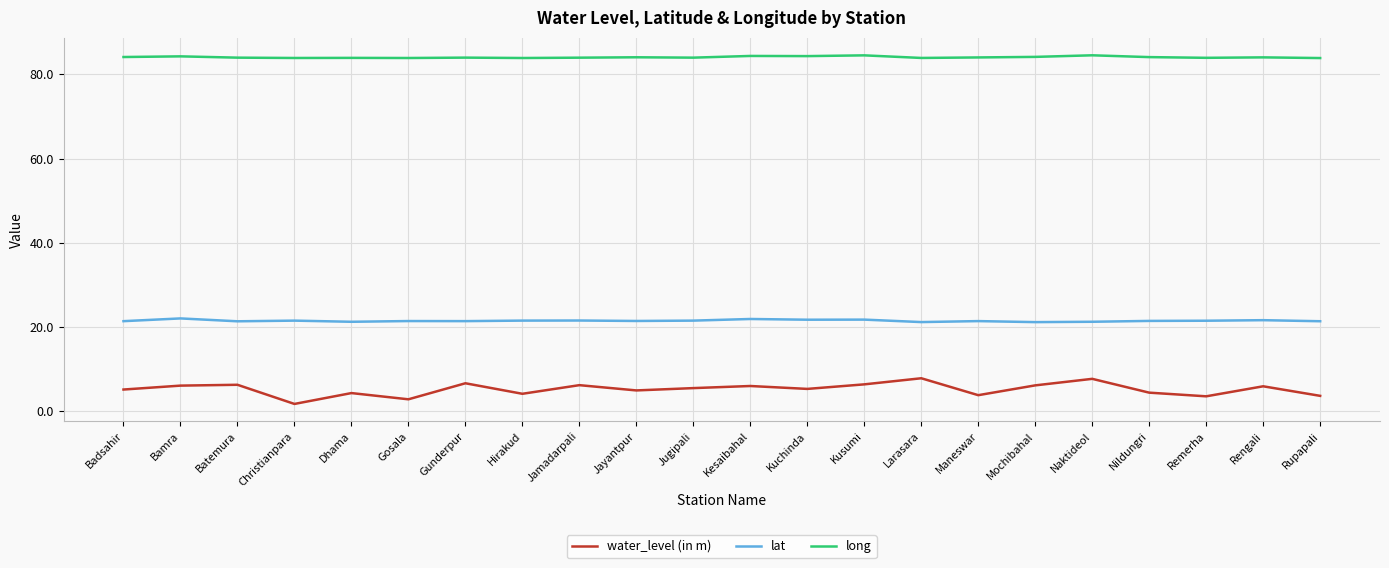

What position from the left is Gunderpur?

7